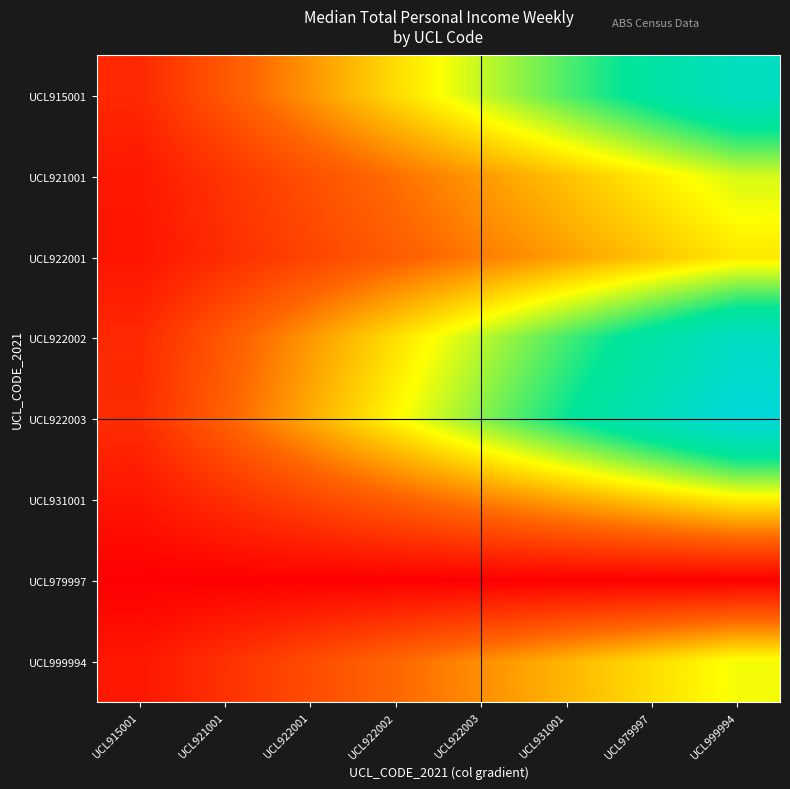

What is the greatest value displayed?

2498.4